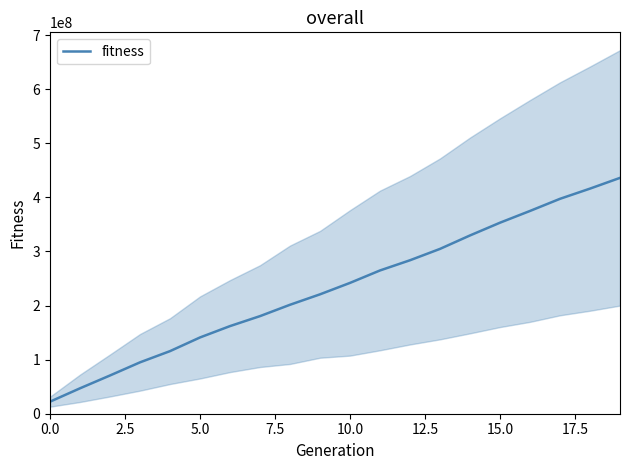

Is it true that the value at 9 is 349167518.2?

False